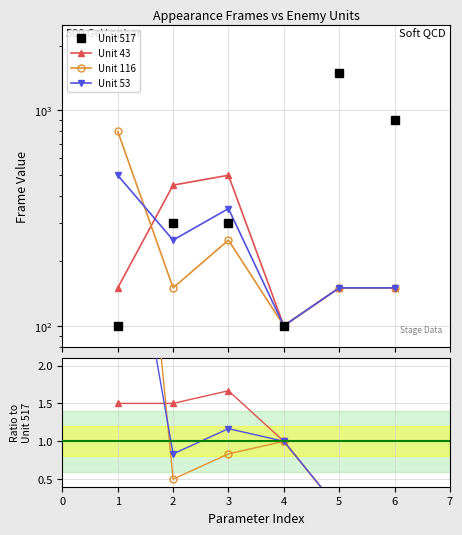

Which category has the lowest value in the Unit 53 series?

5